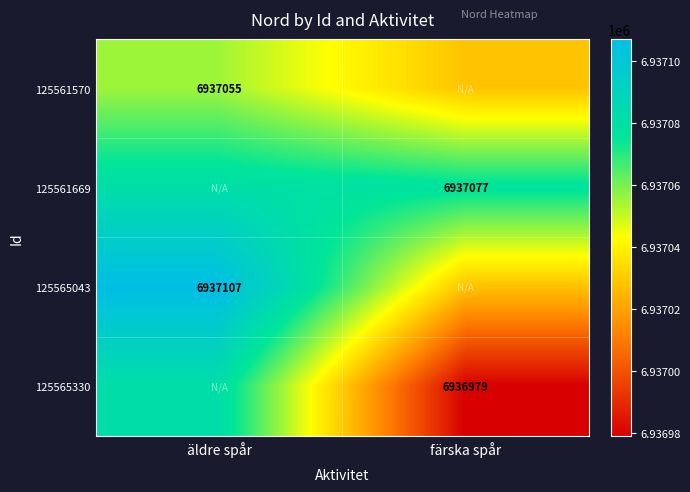

The value of 125561570 at äldre spår is 6937055. True or false?

True